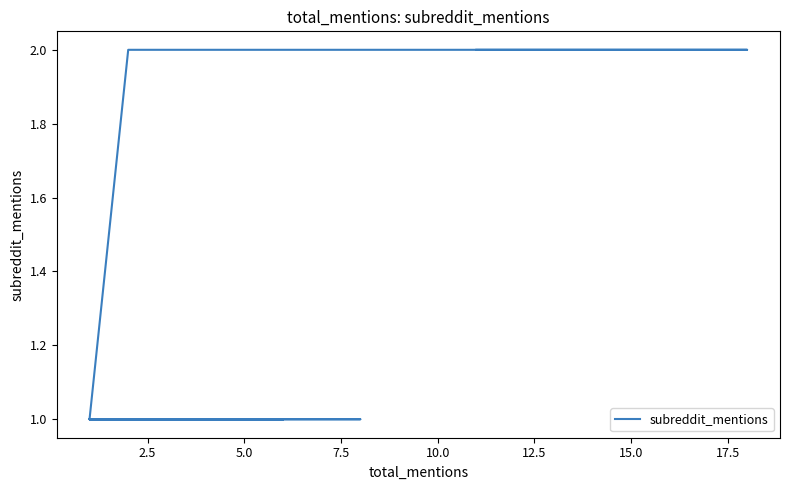

What position from the left is 7.5?

4